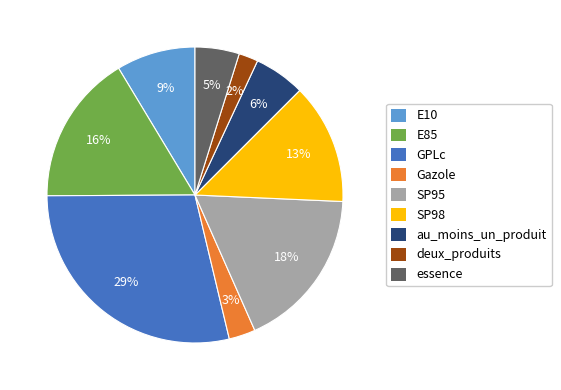

Do Gazole and essence together represent more than half of the pie?

No